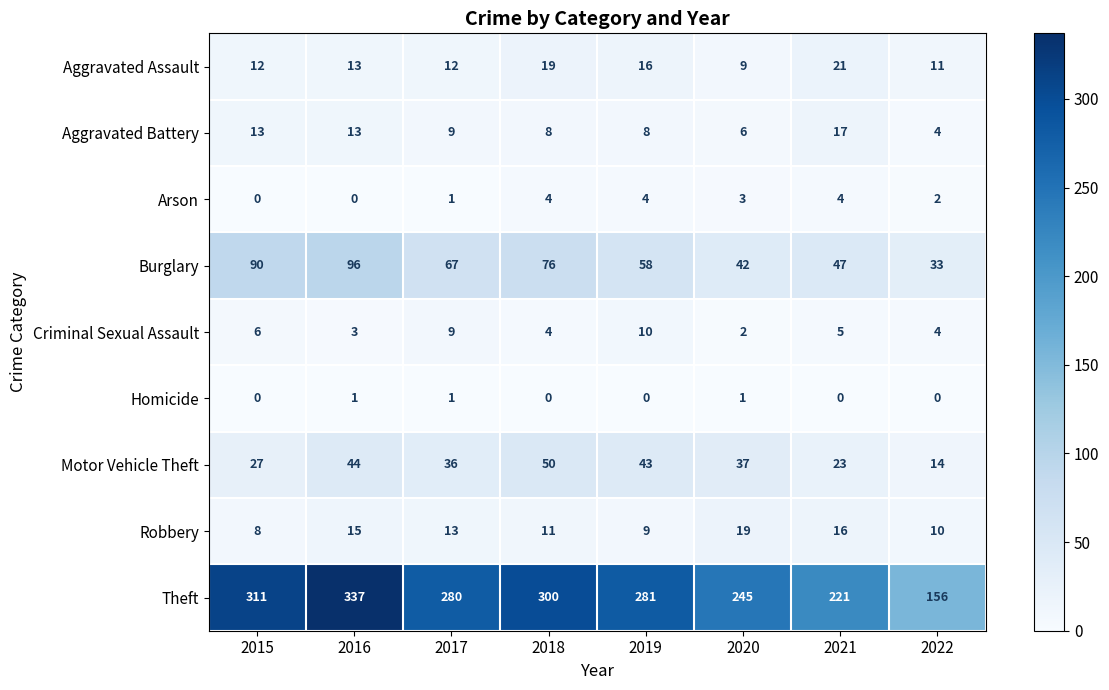

List the series in order of their peak value, lowest first.

Homicide, Arson, Criminal Sexual Assault, Aggravated Battery, Robbery, Aggravated Assault, Motor Vehicle Theft, Burglary, Theft